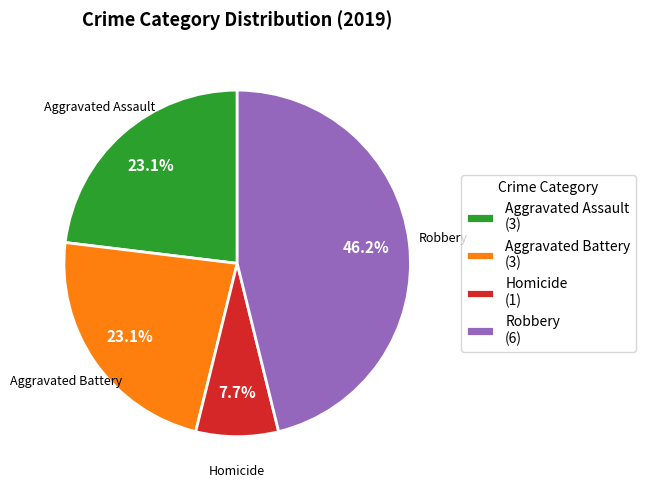

What is the total percentage of Homicide (1) and Aggravated Assault (3)?

30.8%